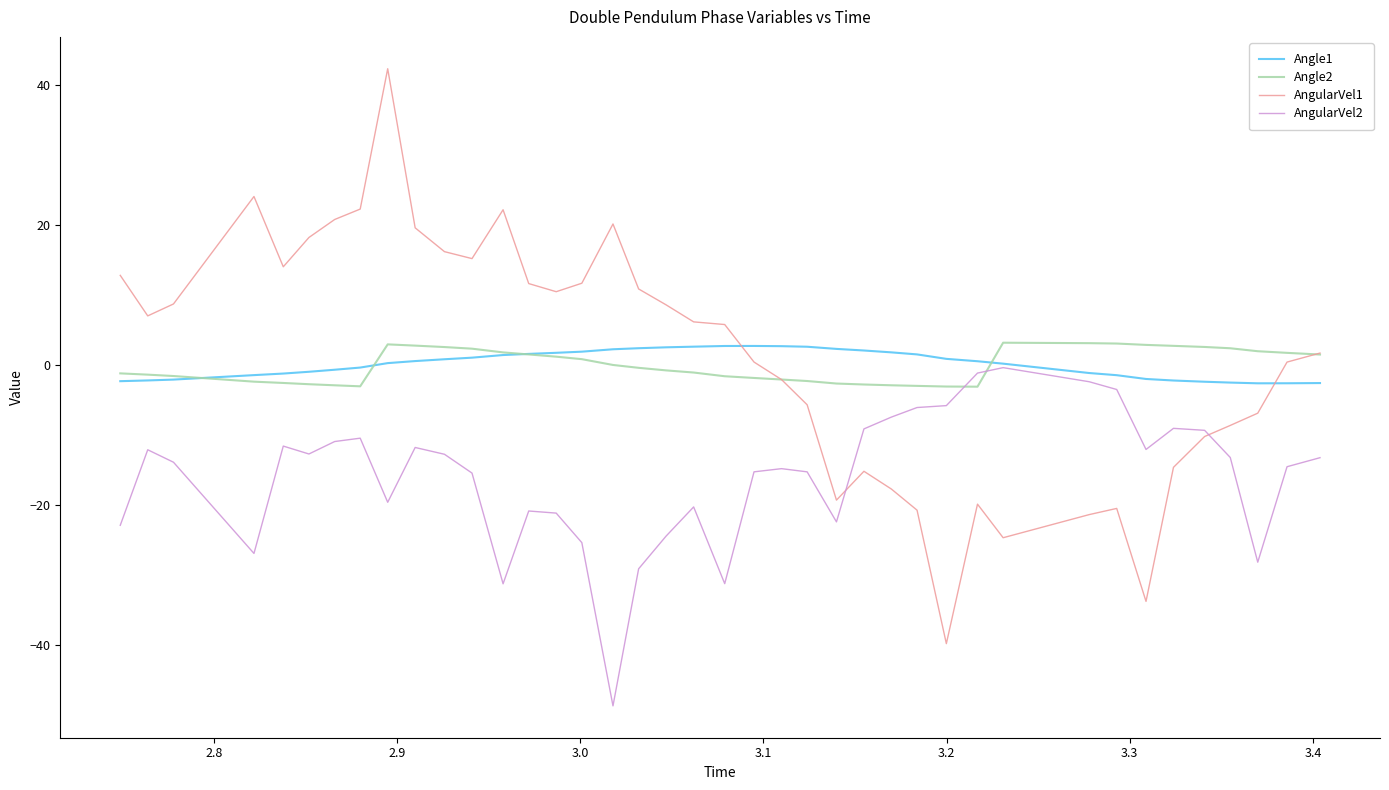

What is the minimum value for AngularVel1?

-39.8